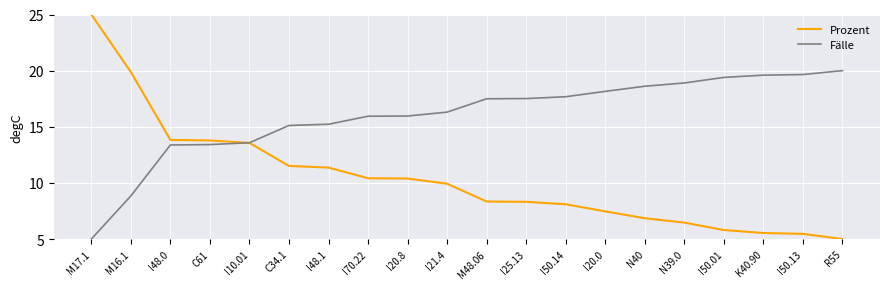

What are all the series names shown in the legend?

Prozent, Fälle